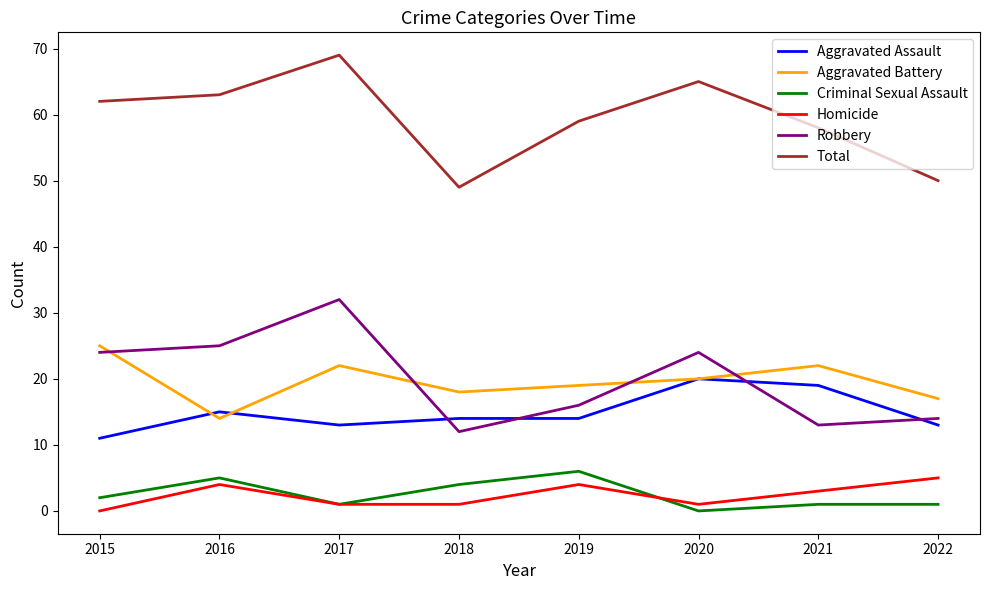

Between 2015 and 2018, which series saw the biggest shift?

Total